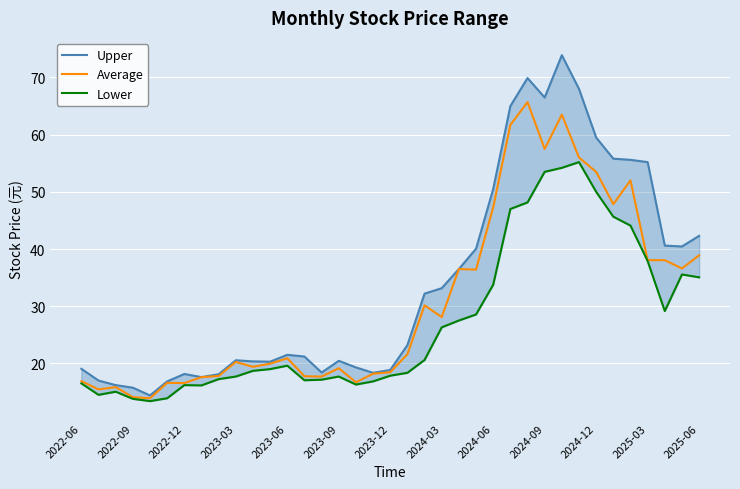

The Average series shows 16.9 at 2022-06. True or false?

True